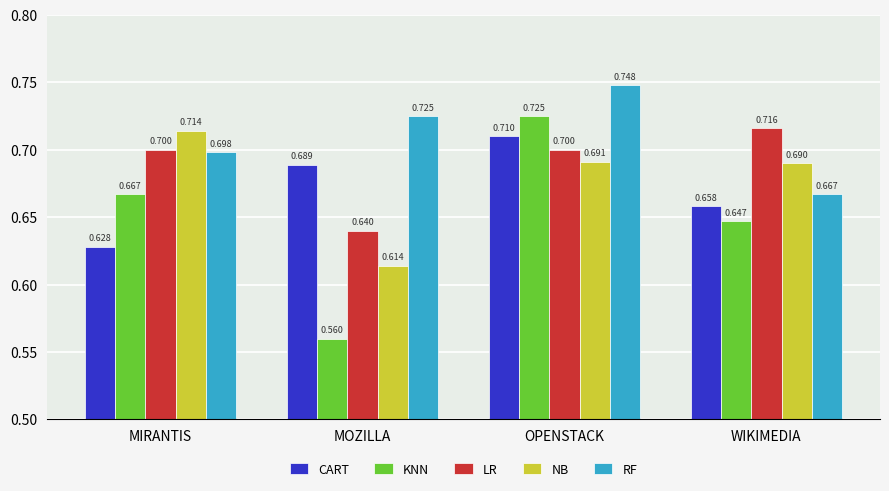

What is the sum of all CART values?

2.7